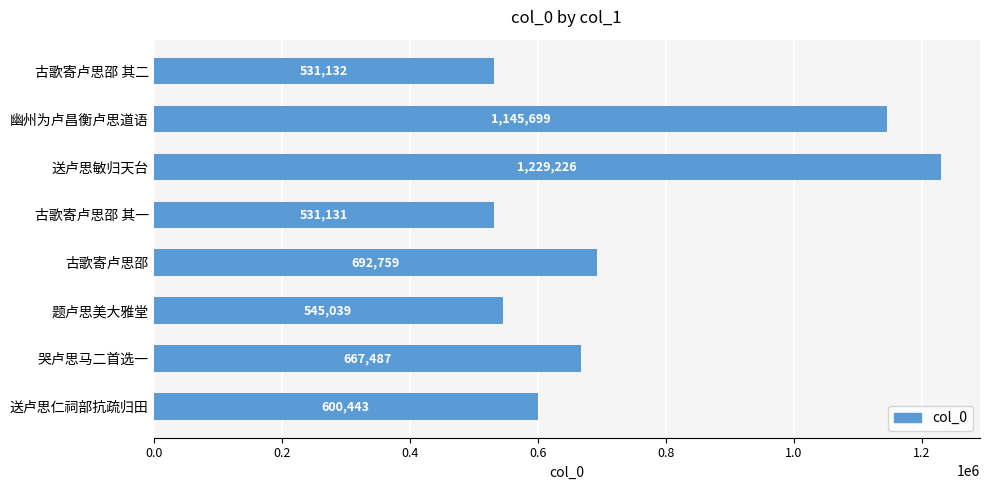

True or false: the data shows 1964041 at 幽州为卢昌衡卢思道语.

False